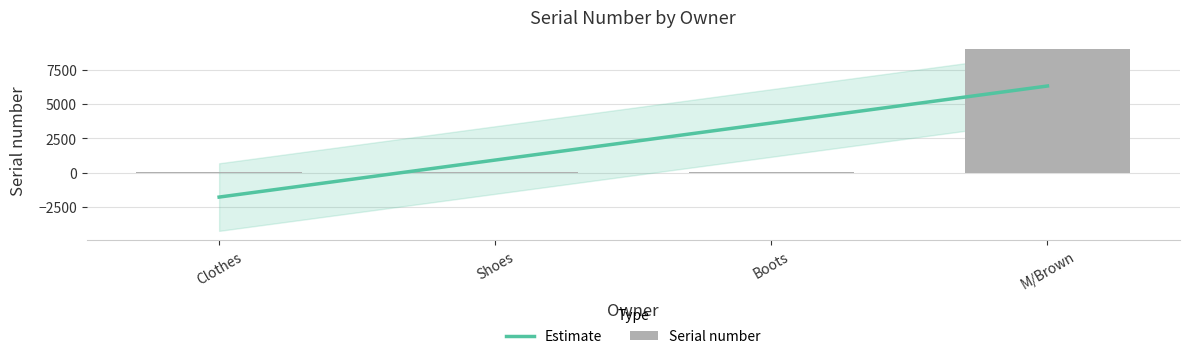

The chart shows a value of 6 at Boots. True or false?

True